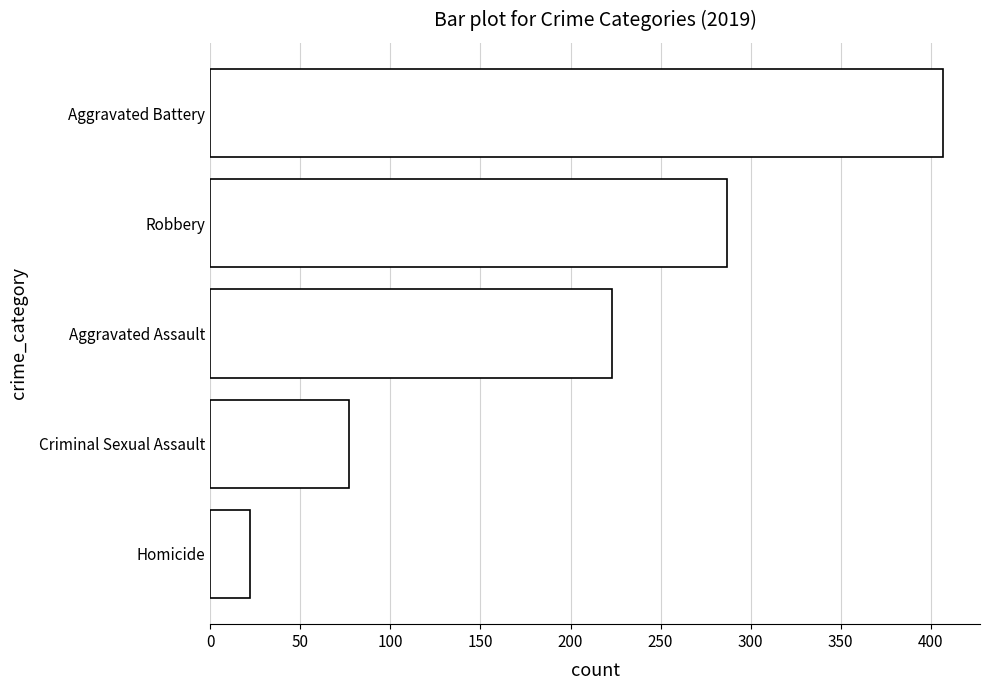

Rank the categories by value from lowest to highest.

Homicide, Criminal Sexual Assault, Aggravated Assault, Robbery, Aggravated Battery